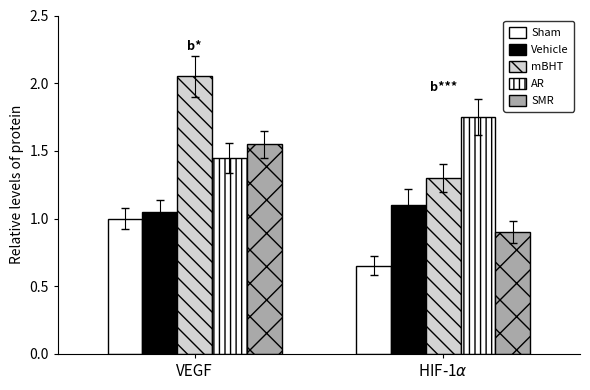

The AR series shows 0.5 at HIF-1$\alpha$. True or false?

False